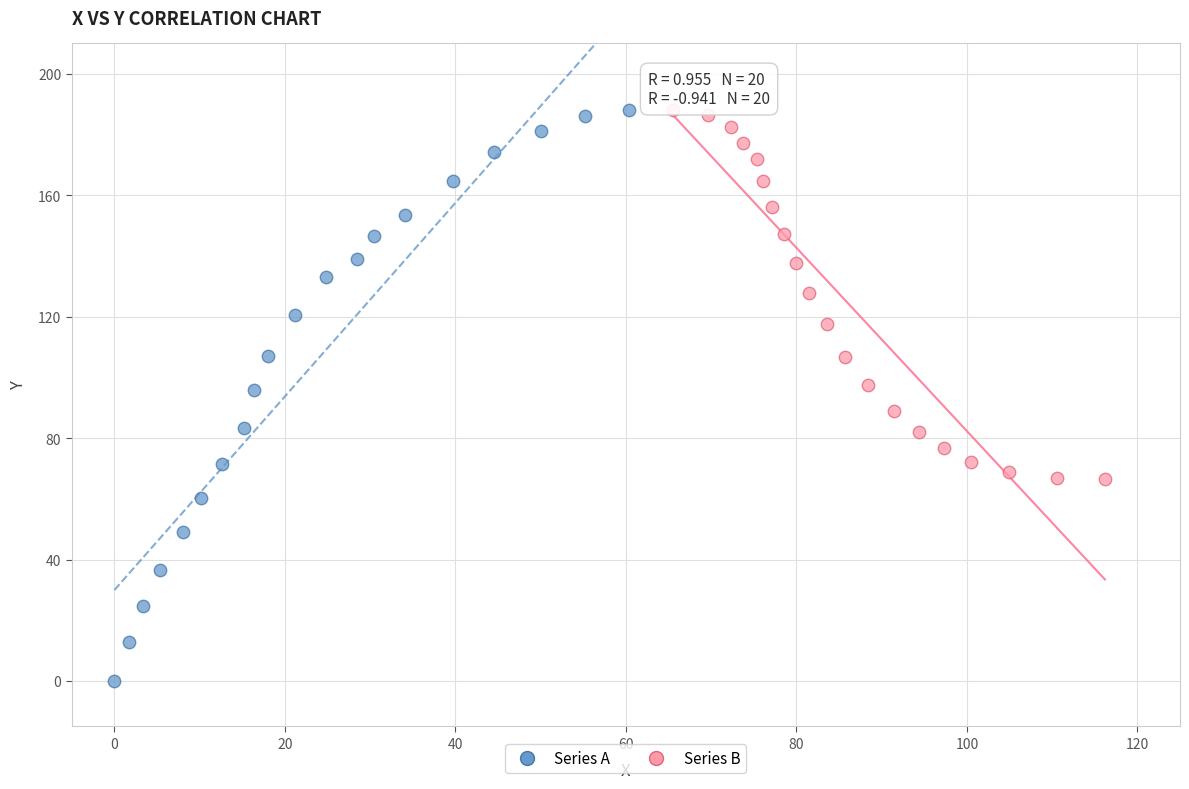

Which series has the largest Y range (max minus min)?

Series A